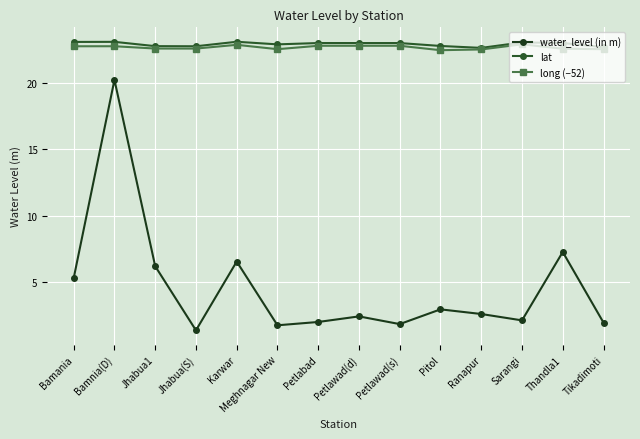

At which label does lat reach its minimum?

Ranapur